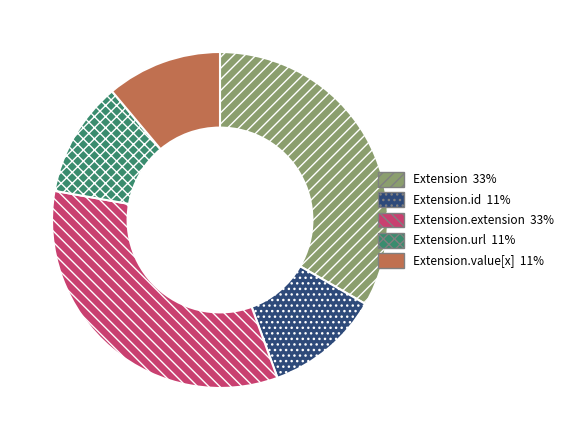

Is there any slice that represents more than half of the pie?

No